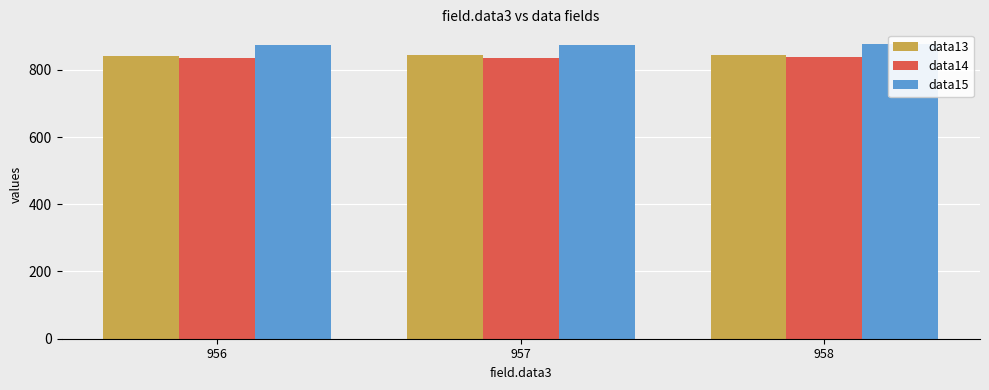

Read the data14 value at 957.

835.0